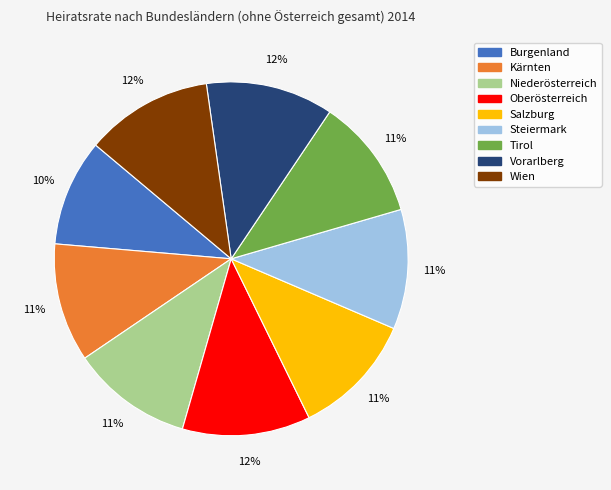

Which category has the smallest portion of the pie?

Burgenland